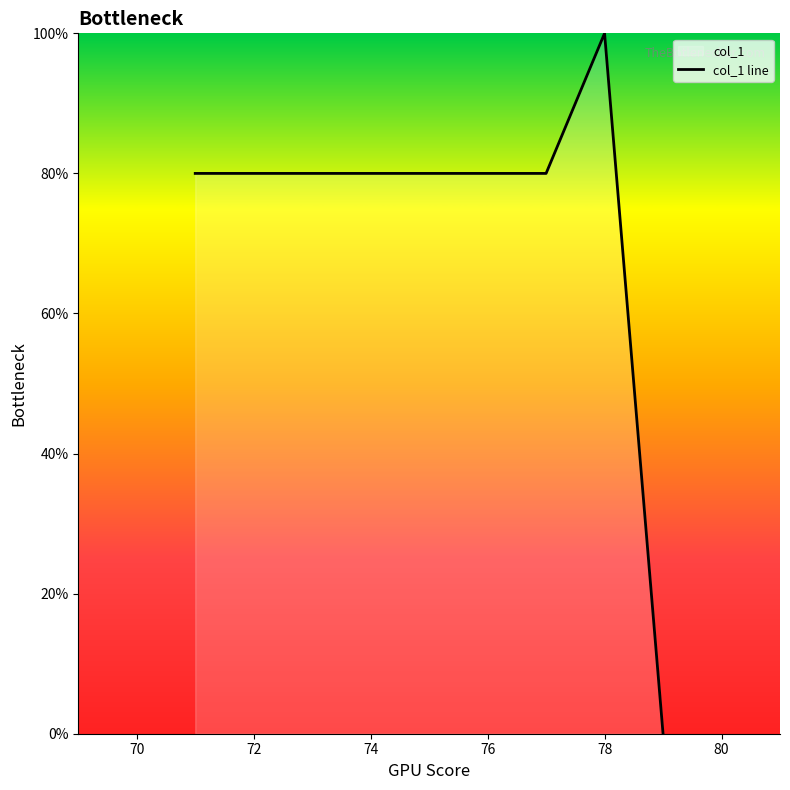

Reading left to right, extract all data points from this chart.

80	80	80	80	80	80	80	100	0